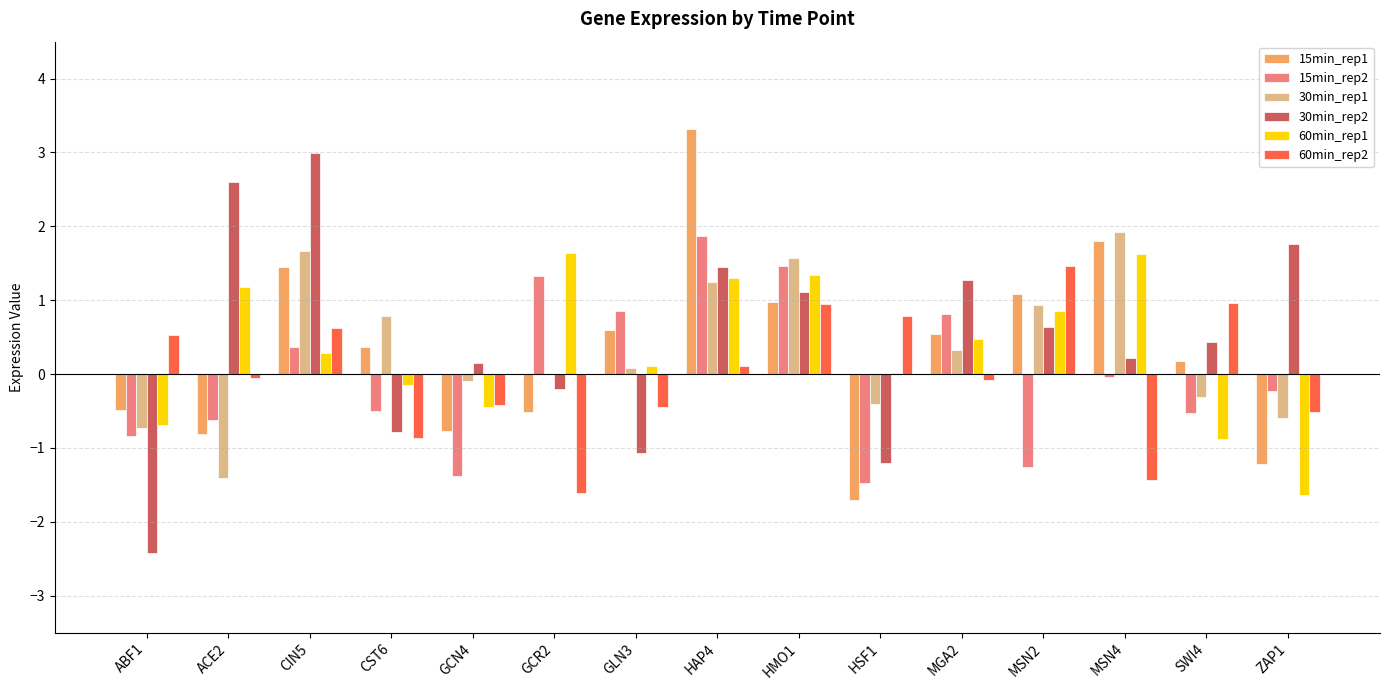

True or false: 30min_rep2 has a value of 3.9 at CIN5.

False